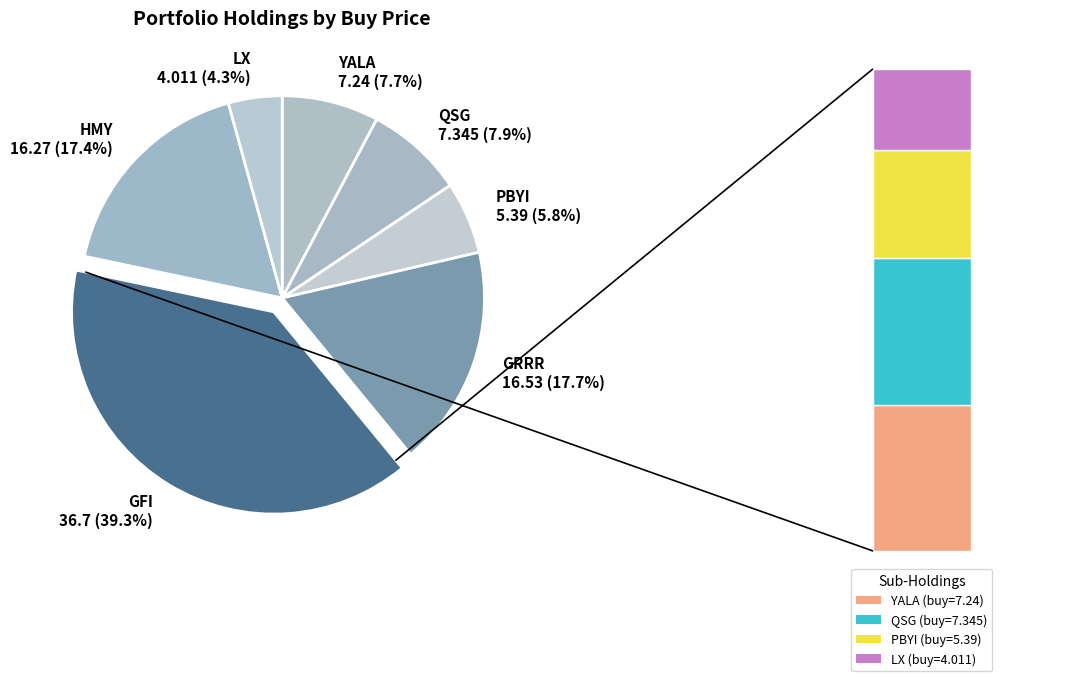

What is the total percentage of HMY and YALA?

25.1%